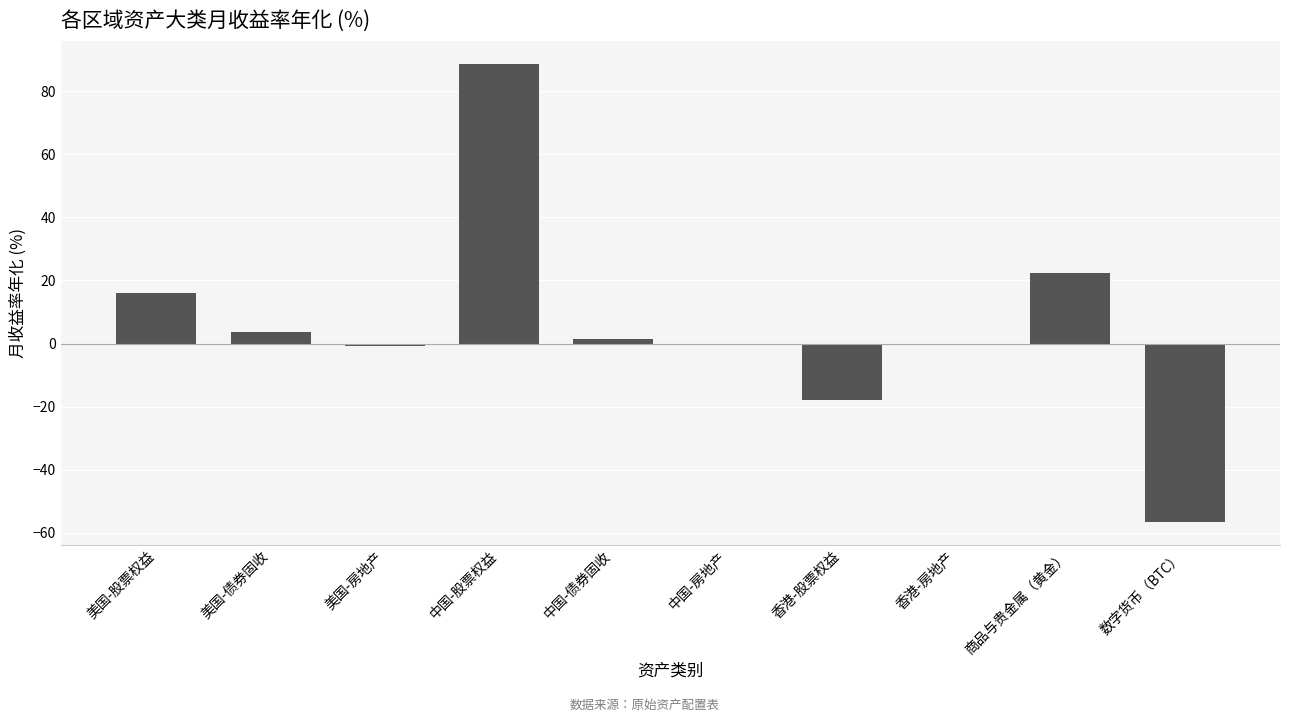

What is the greatest value displayed?

88.7